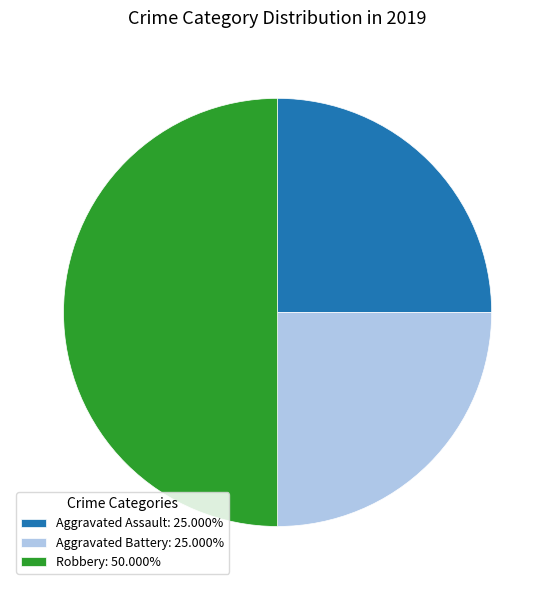

True or false: Aggravated Assault accounts for 25% of the total.

True